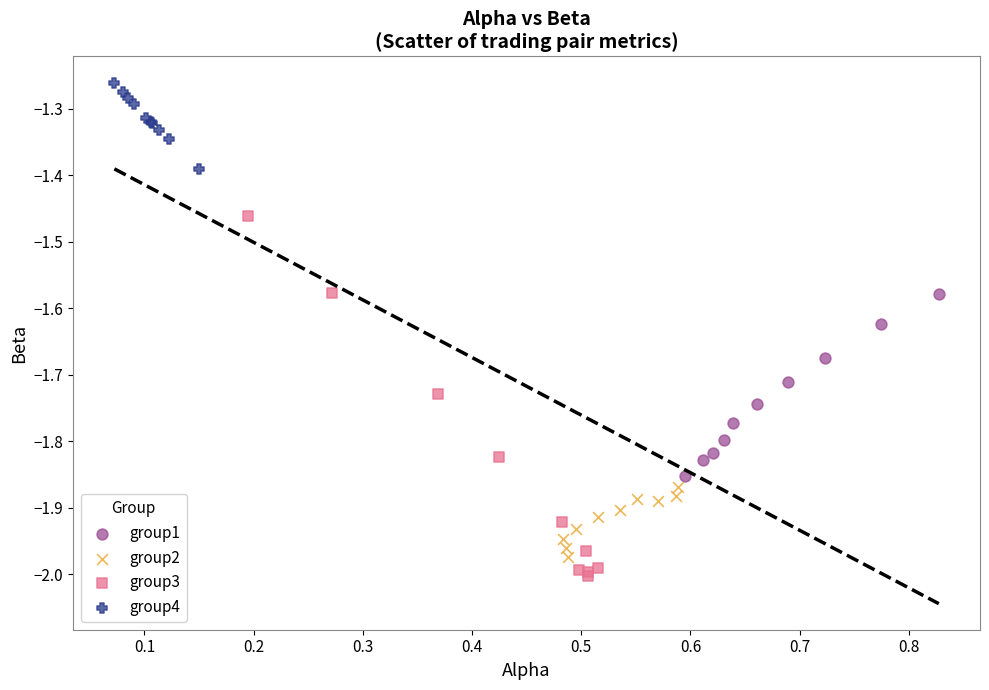

Which series contains the highest Y value?

group4